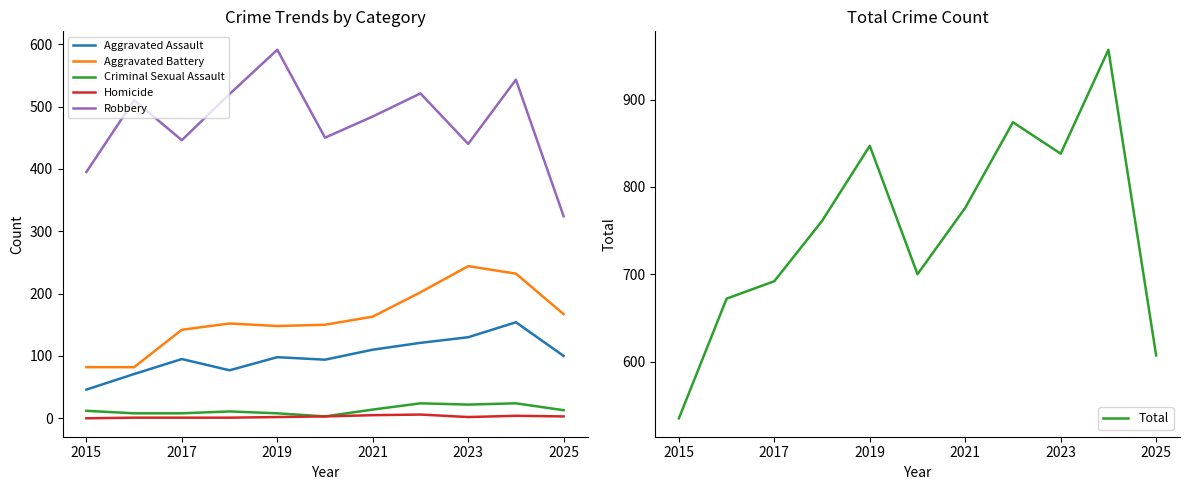

Reading left to right, extract all data points from this chart.

Aggravated Assault: 46	71	95	77	98	94	110	121	130	154	100
Aggravated Battery: 82	82	142	152	148	150	163	202	244	232	167
Criminal Sexual Assault: 12	8	8	11	8	3	14	24	22	24	13
Homicide: 0	1	1	1	2	3	5	6	2	4	3
Robbery: 395	510	446	520	591	450	484	521	440	543	324
Total: 535	672	692	761	847	700	776	874	838	957	607